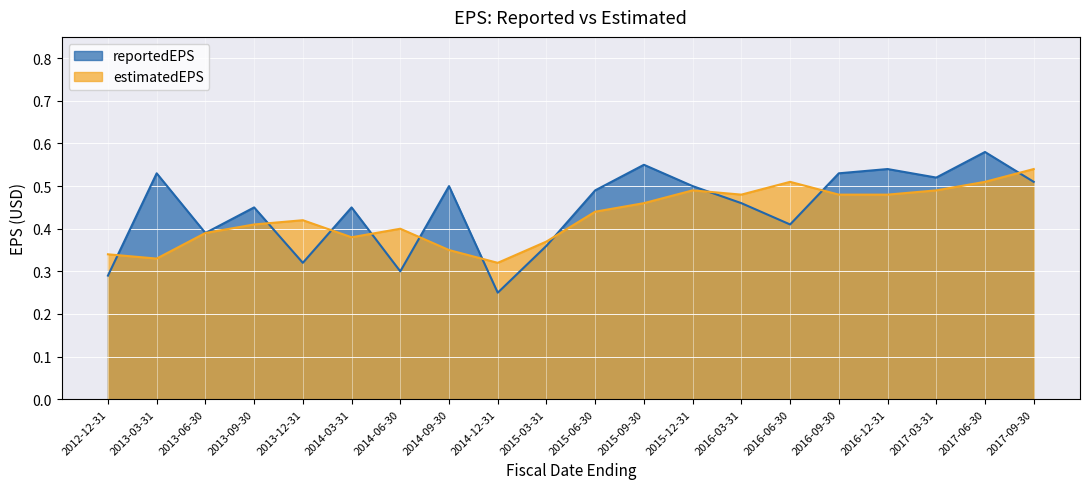

Rank the series at 2015-03-31 from highest to lowest value.

estimatedEPS, reportedEPS